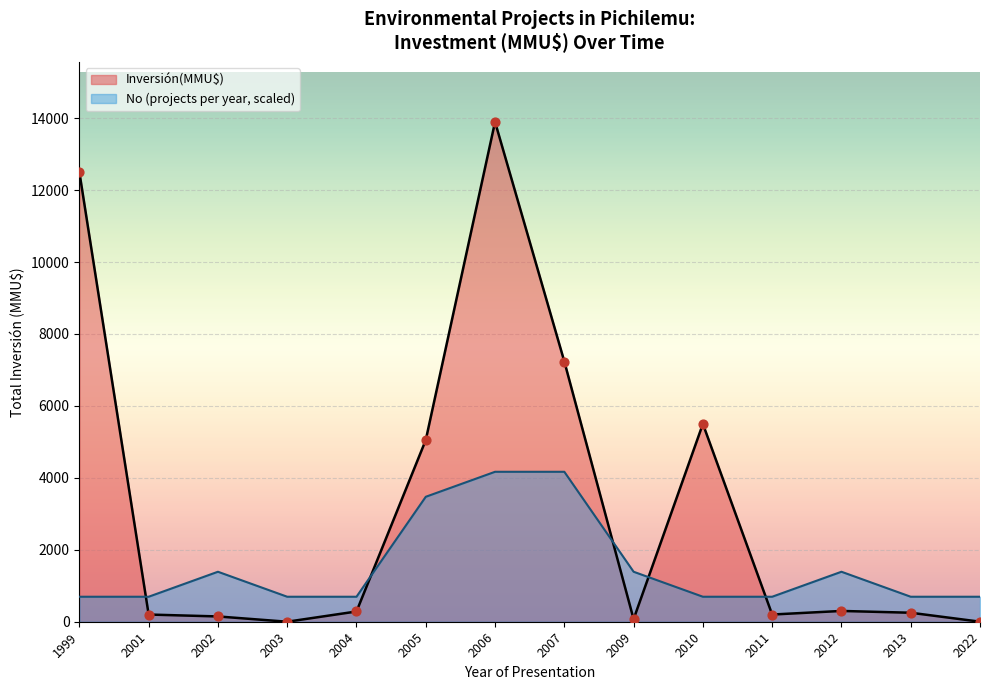

Which series contains the lowest Y value?

Inversión(MMU$)